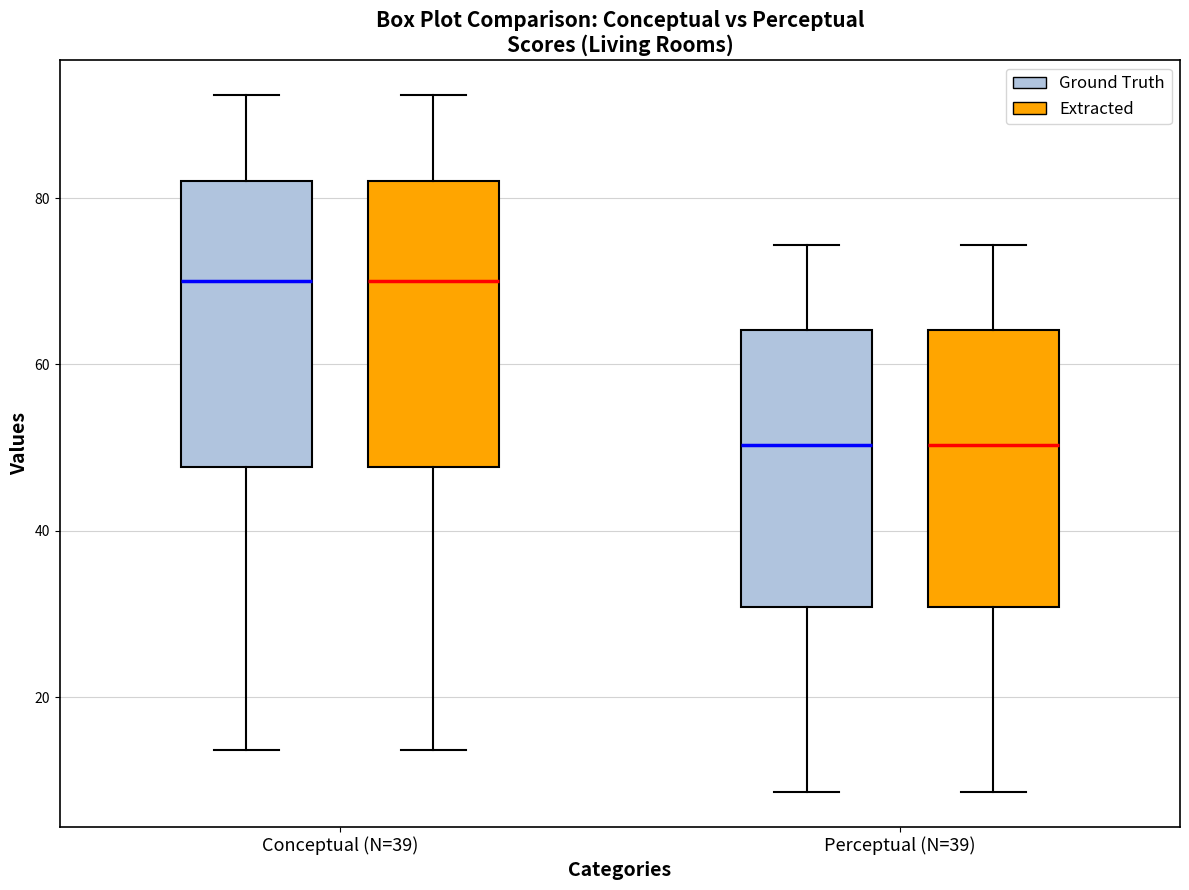

Reading left to right, transcribe this box plot: for each box, give where its median line is, the range the box spans, and where its two whiskers end, as read against the y-axis. The values are not printed on the chart, so give them approximately, as read against the axis.

Conceptual (N=39) (Ground Truth): median 70, box 48 to 82, whiskers 14 to 92
Conceptual (N=39) (Extracted): median 70, box 48 to 82, whiskers 14 to 92
Perceptual (N=39) (Ground Truth): median 50, box 30 to 64, whiskers 8 to 74
Perceptual (N=39) (Extracted): median 50, box 30 to 64, whiskers 8 to 74